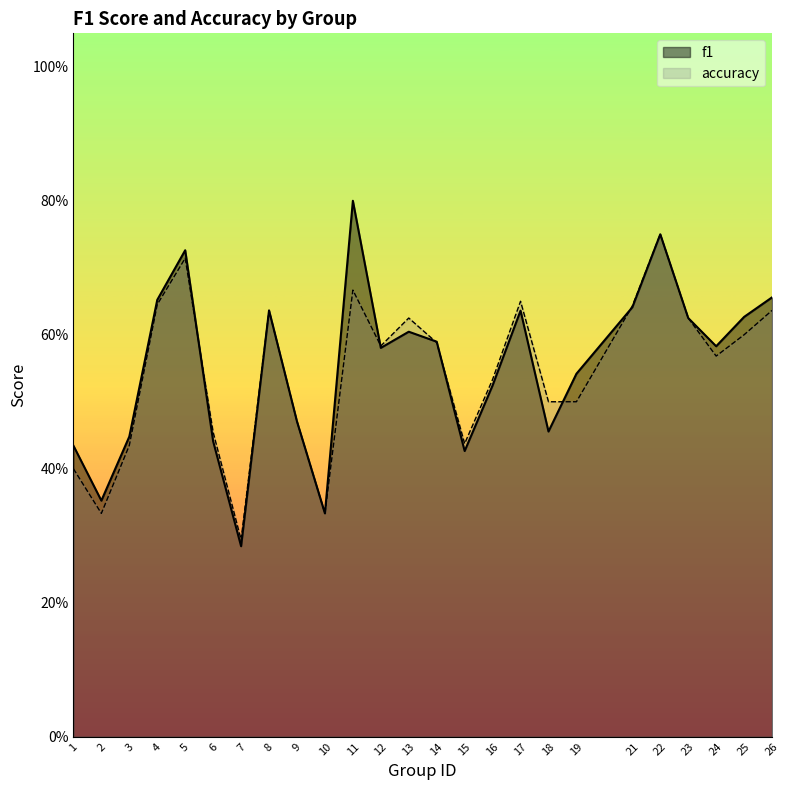

Is the value of accuracy at 12 greater than the value of f1 at 25?

No